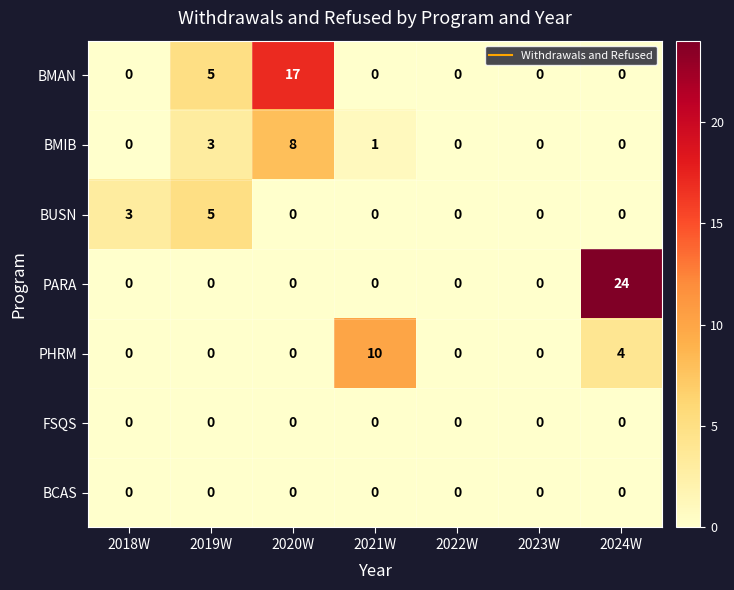

How many BMAN values are between 0 and 5?

6